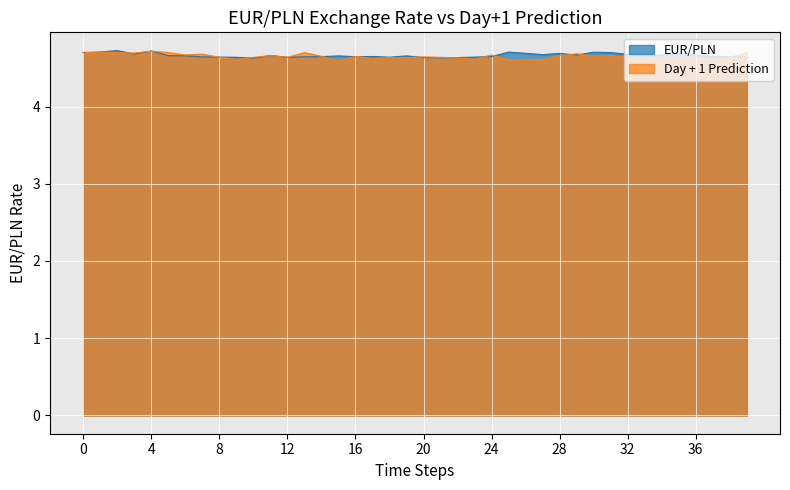

The Day + 1 Prediction series shows 4.7 at 4. True or false?

True